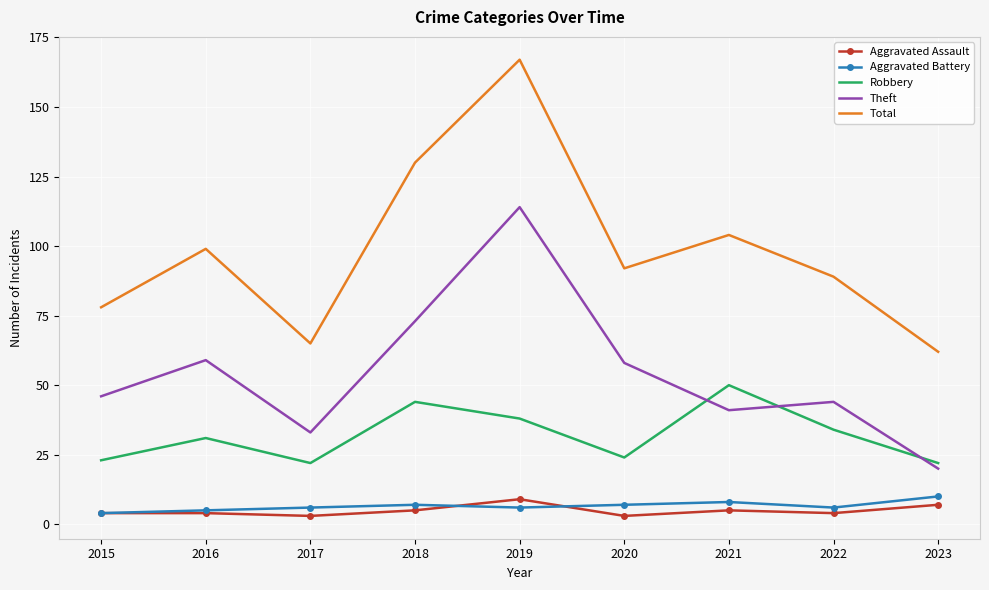

Which label corresponds to the largest value in the chart?

2019